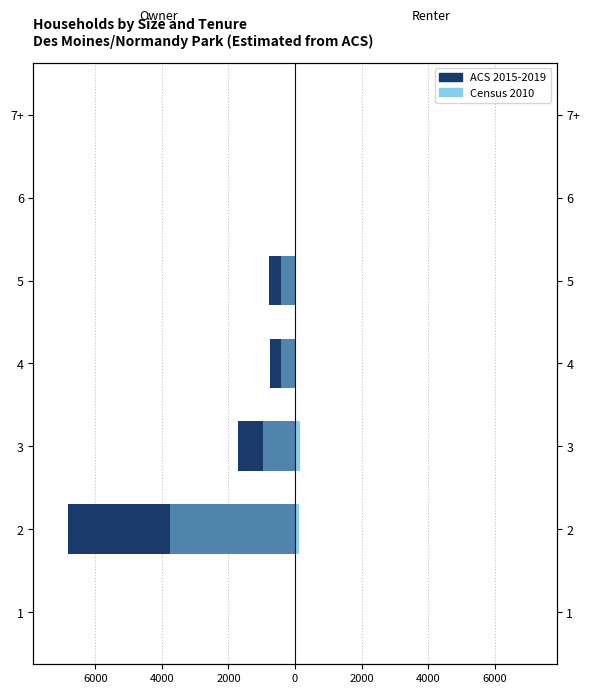

At how many categories does at least one series exceed -2753?

7